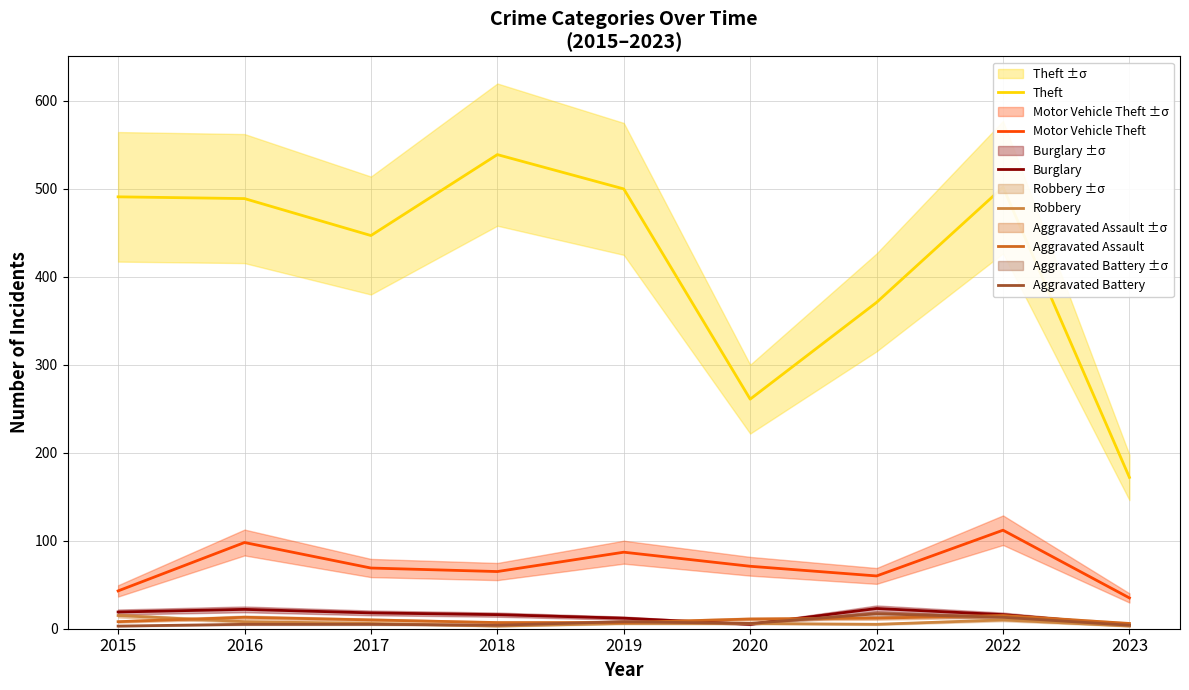

What is the minimum value for Aggravated Battery?

3